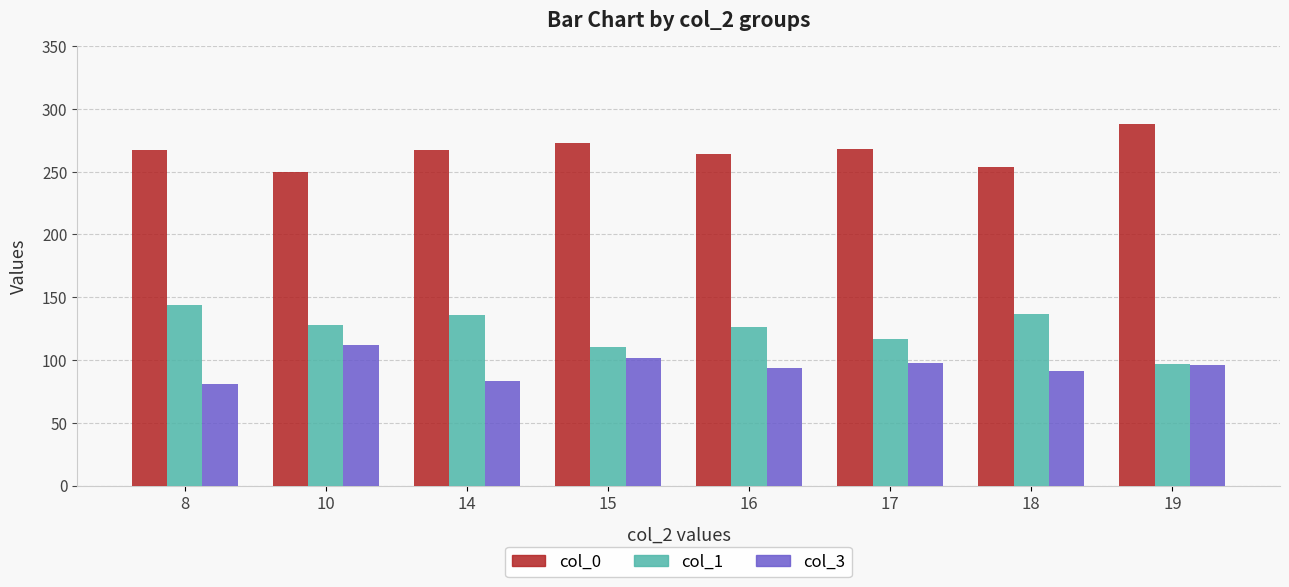

Does the chart contain any negative values?

No